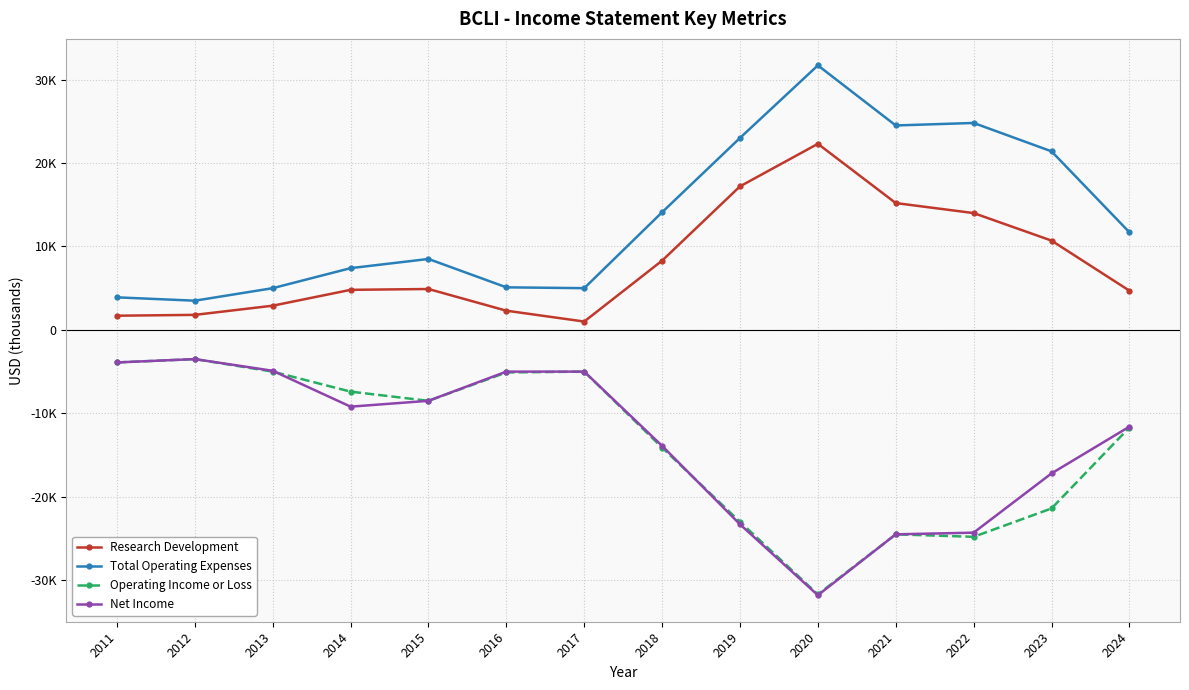

Reading right to left, transcribe all the data shown in this chart.

Research Development: 4700	10700	14000	15200	22300	17200	8300	1000	2300	4900	4800	2900	1800	1700
Total Operating Expenses: 11700	21400	24800	24500	31700	23000	14100	5000	5100	8500	7400	5000	3500	3900
Operating Income or Loss: -11700	-21400	-24800	-24500	-31700	-23000	-14100	-5000	-5100	-8500	-7400	-5000	-3500	-3900
Net Income: -11600	-17200	-24300	-24500	-31800	-23300	-13900	-5000	-5000	-8500	-9200	-4900	-3500	-3900